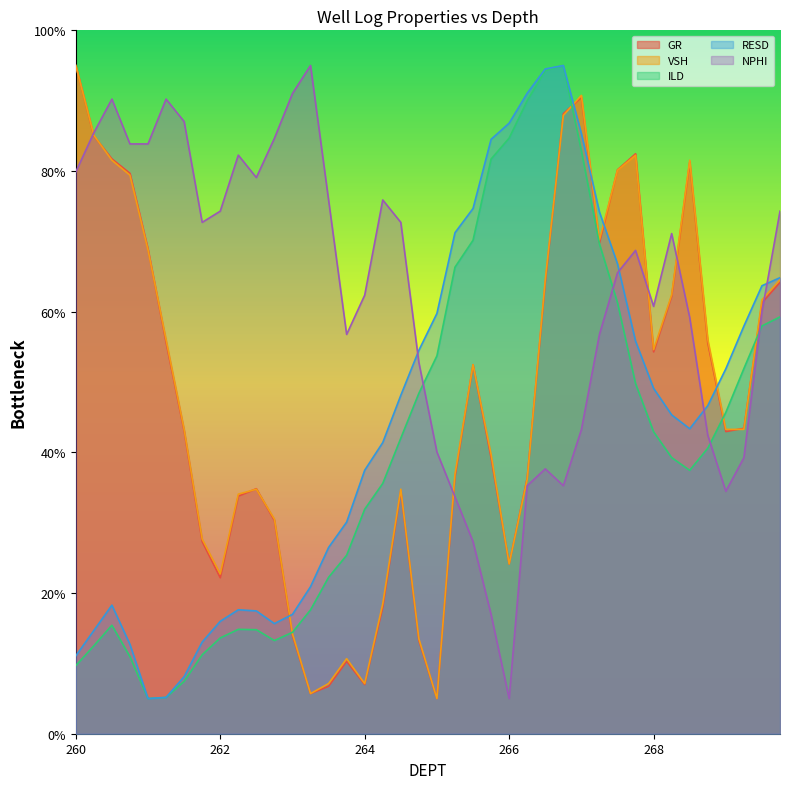

How many intersections are there between NPHI and VSH?

5